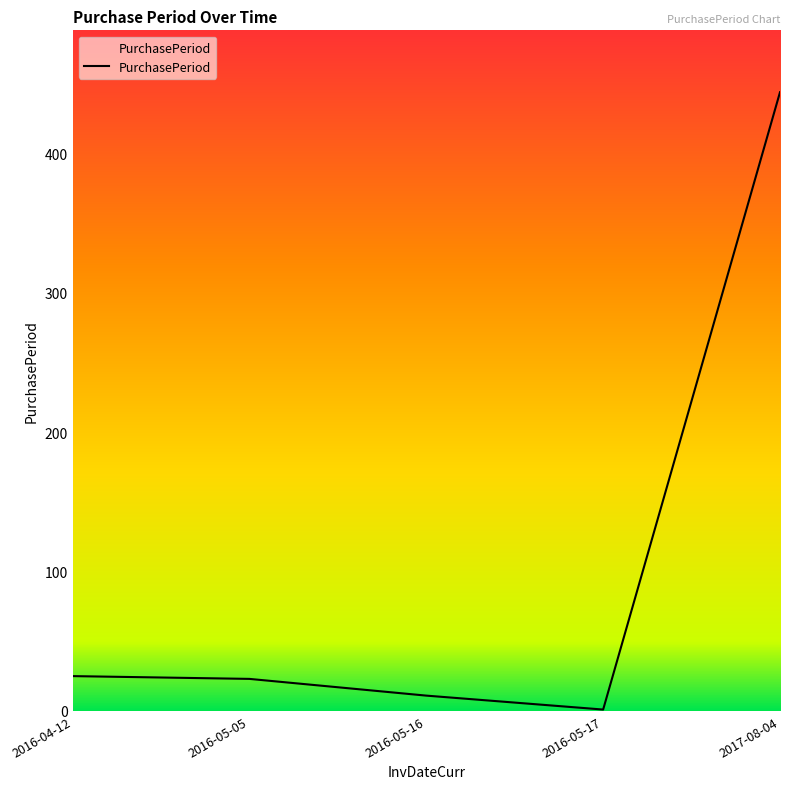

At which label does the data first exceed 23?

2016-04-12